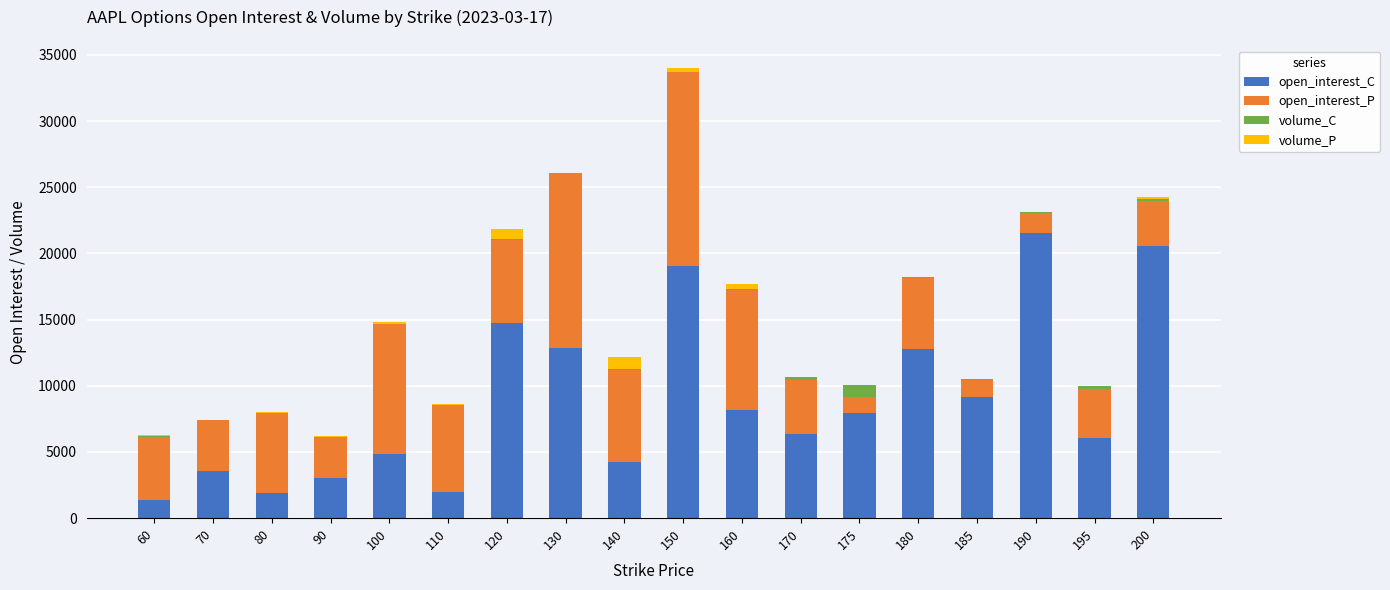

What is the sum of all open_interest_C values?

160116